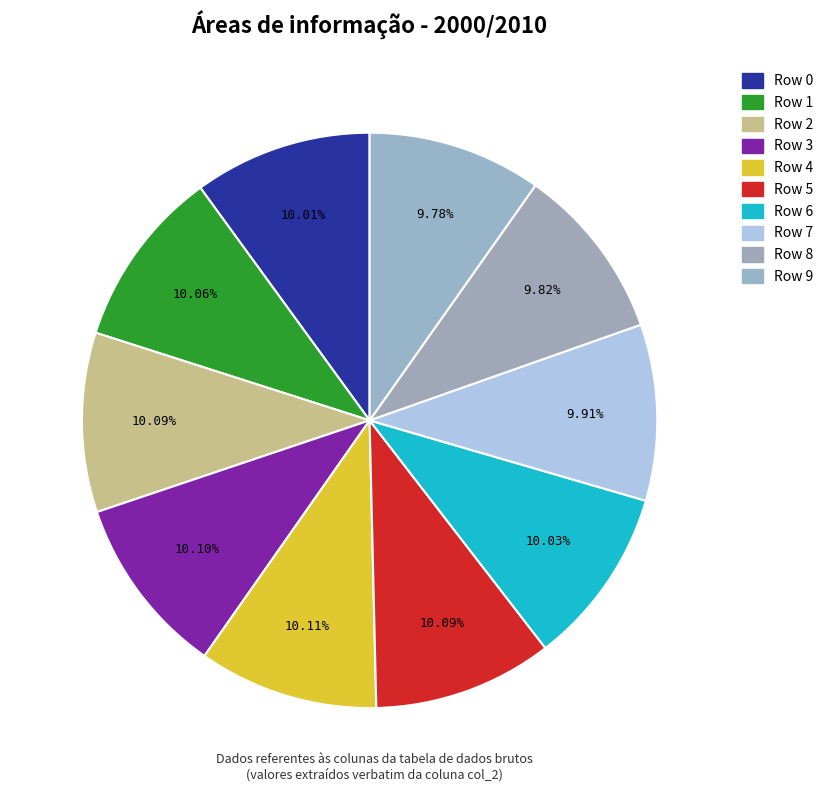

Rank the categories by value from lowest to highest.

Row 9, Row 8, Row 7, Row 0, Row 6, Row 1, Row 2, Row 5, Row 3, Row 4